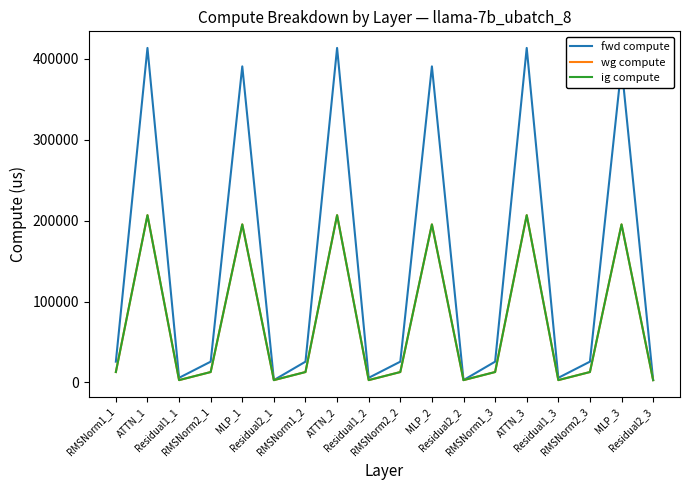

True or false: ig compute and wg compute intersect in this chart.

False